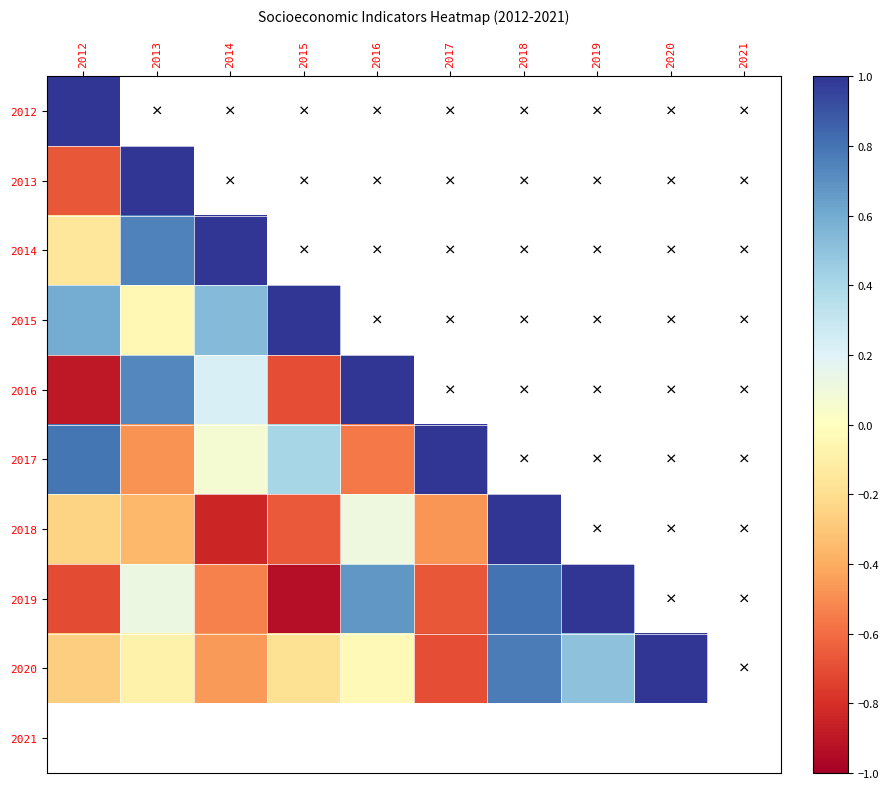

At how many categories does at least one series exceed 0?

9